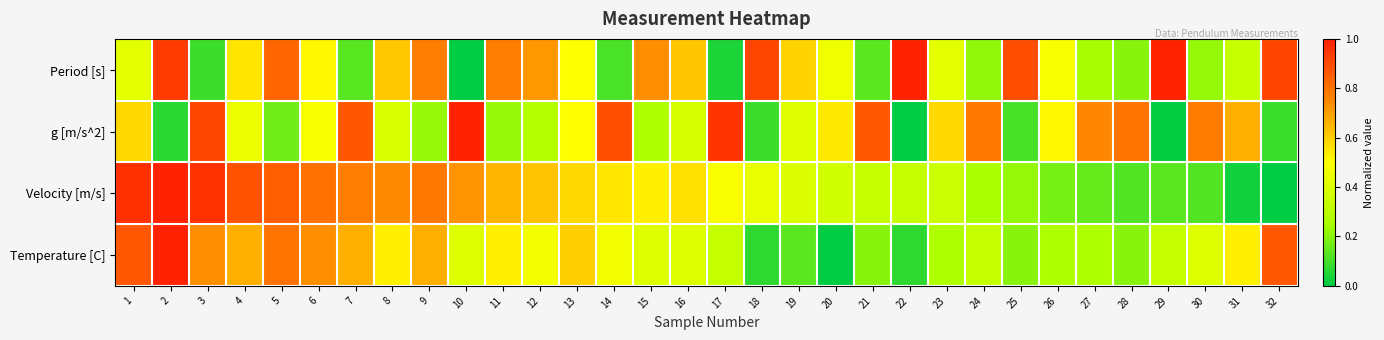

Which category has the highest value across all series?

22